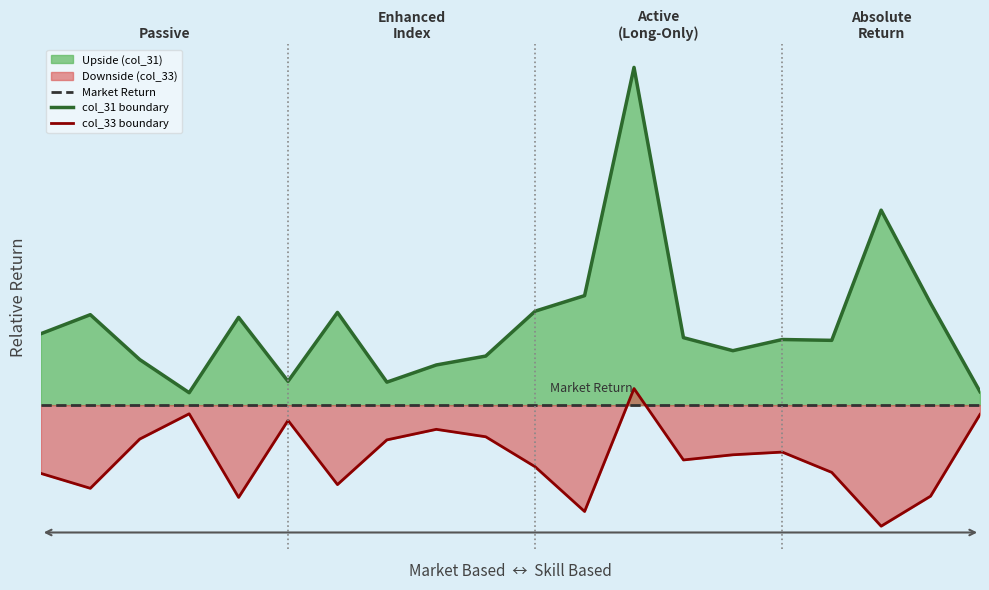

In col_31 boundary, how many points are higher than both neighbors (excluding endpoints)?

6